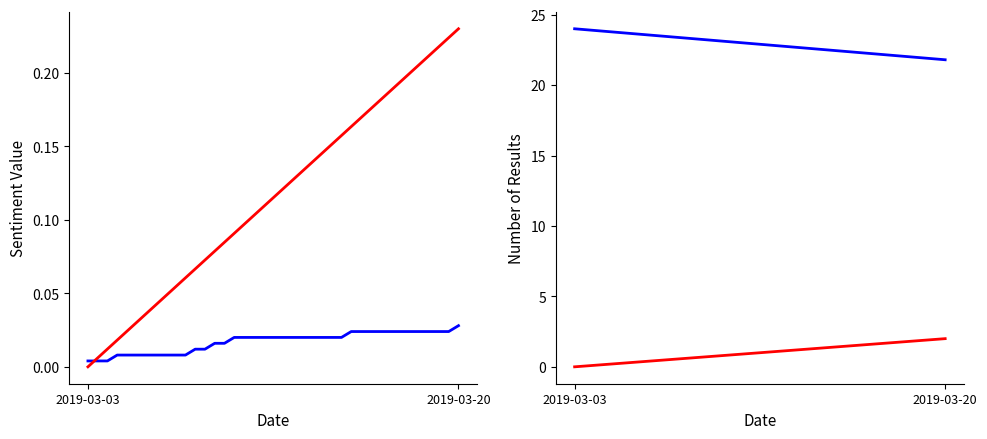

What are all the series names shown in the legend?

is_total_value, is_corrected